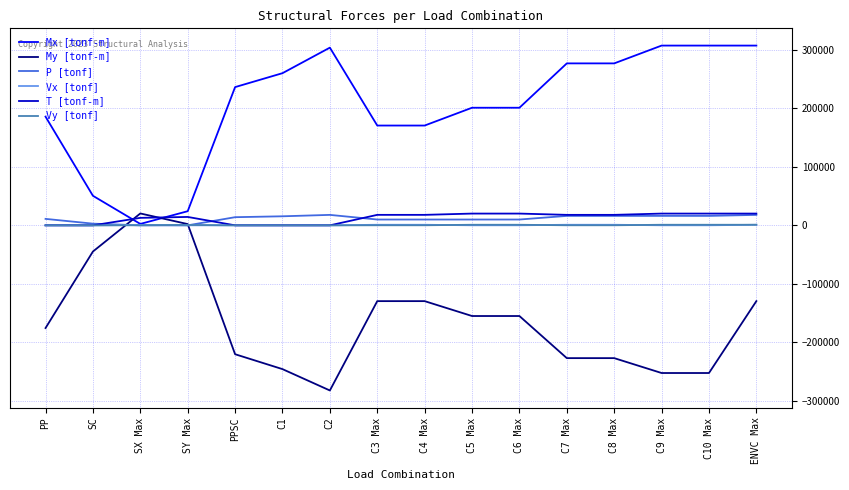

Which series has the largest total across all categories?

Mx [tonf-m]